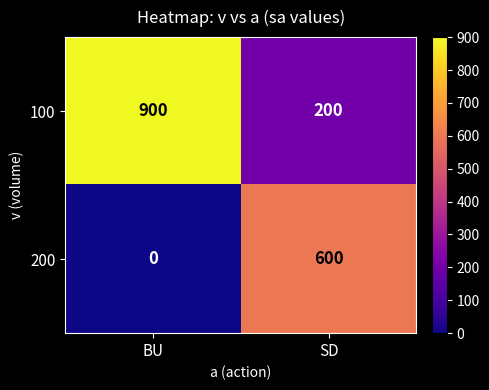

What is the approximate value of 100 at SD, to the nearest 50?

200